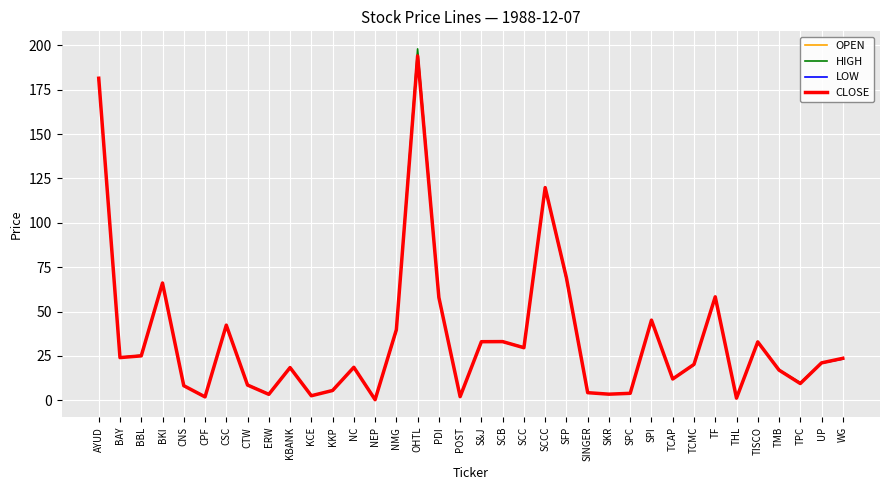

Which category has the highest value in the HIGH series?

OHTL